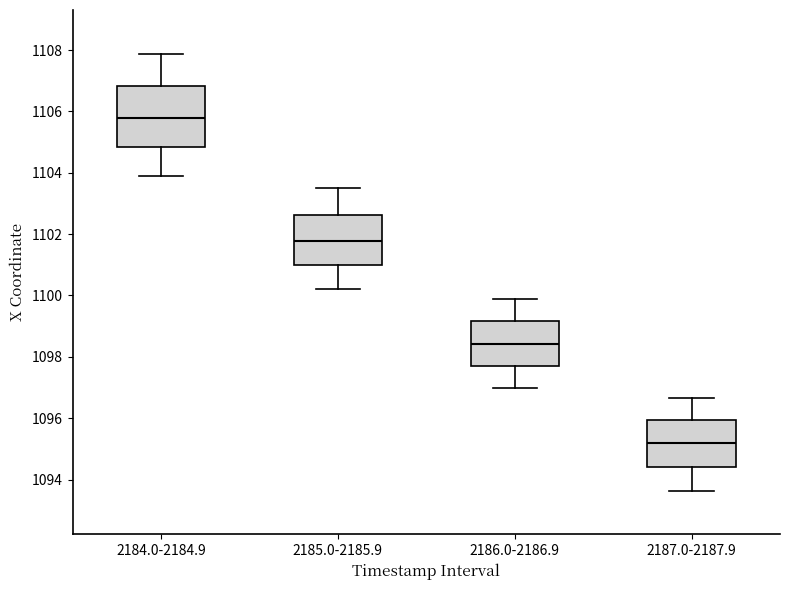

Reading left to right, transcribe this box plot: for each box, give where its median line is, the range the box spans, and where its two whiskers end, as read against the y-axis. The values are not printed on the chart, so give them approximately, as read against the axis.

2184.0-2184.9: median 1105.8, box 1104.8 to 1106.8, whiskers 1103.8 to 1107.8
2185.0-2185.9: median 1101.8, box 1101.0 to 1102.6, whiskers 1100.2 to 1103.4
2186.0-2186.9: median 1098.4, box 1097.8 to 1099.2, whiskers 1097.0 to 1099.8
2187.0-2187.9: median 1095.2, box 1094.4 to 1096.0, whiskers 1093.6 to 1096.6